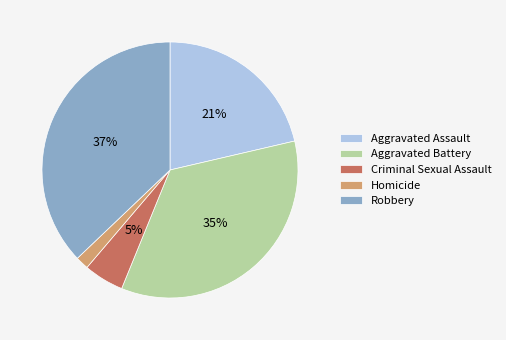

Do Robbery and Criminal Sexual Assault together represent more than half of the pie?

No